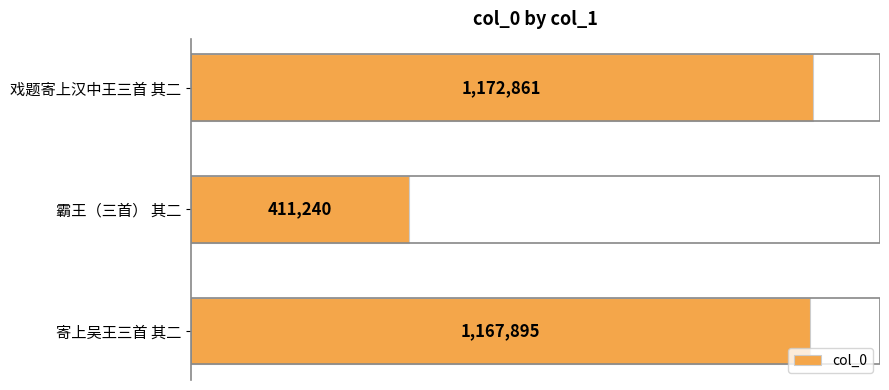

Are the bars horizontal?

Yes